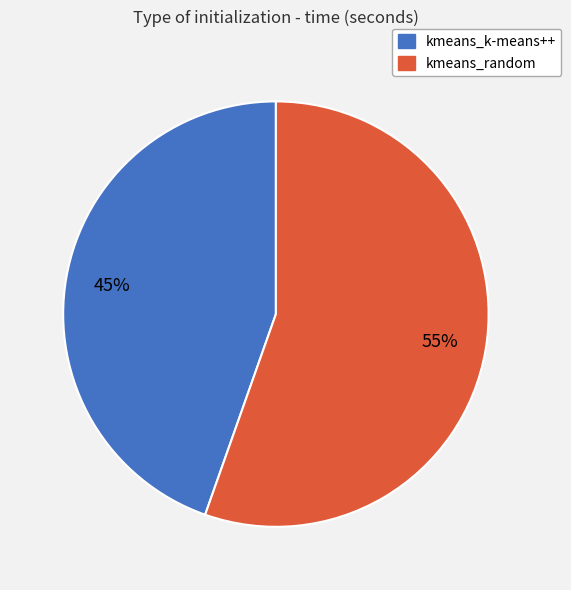

What is the ratio of the value at kmeans_k-means++ to the value at kmeans_random?

0.8